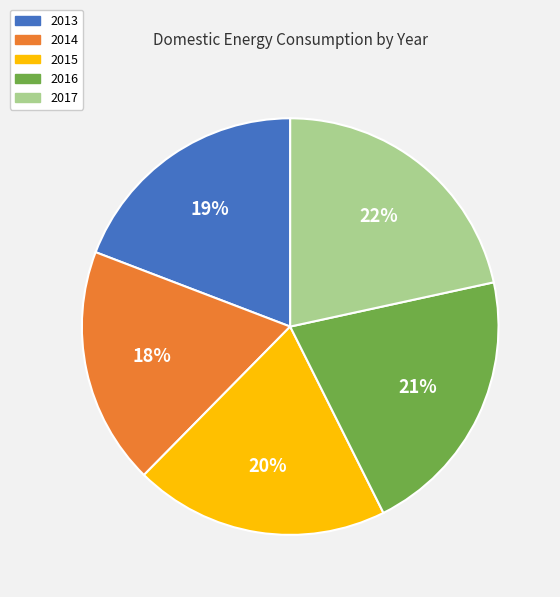

Count the number of slices in the pie.

5